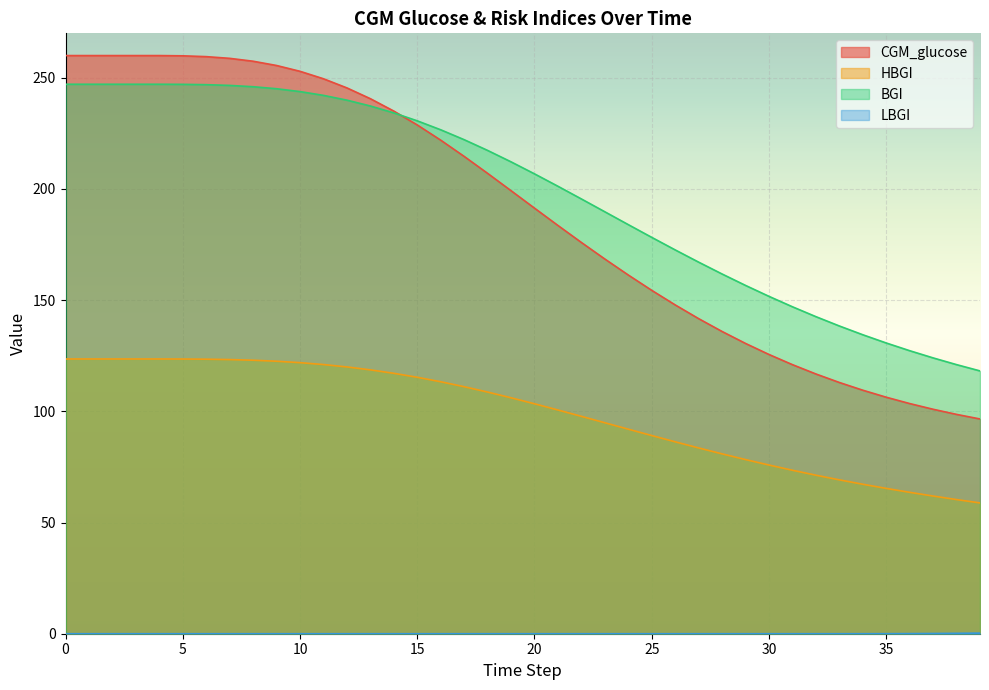

Reading left to right, transcribe all the data shown in this chart.

CGM_glucose: 0=260.0	1=260.0	2=260.0	3=260.0	4=260.0	5=259.9	6=259.5	7=258.8	8=257.5	9=255.5	10=252.9	11=249.6	12=245.5	13=240.6	14=235.0	15=228.8	16=222.0	17=214.7	18=207.0	19=199.2	20=191.4	21=183.6	22=175.9	23=168.5	24=161.3	25=154.4	26=147.9	27=141.7	28=135.9	29=130.5	30=125.6	31=121.0	32=116.8	33=113.0	34=109.5	35=106.4	36=103.5	37=100.9	38=98.6	39=96.6
HBGI: 0=123.6	1=123.6	2=123.6	3=123.6	4=123.6	5=123.5	6=123.5	7=123.3	8=123.0	9=122.5	10=121.9	11=121.1	12=120.0	13=118.7	14=117.1	15=115.3	16=113.3	17=111.1	18=108.7	19=106.1	20=103.4	21=100.6	22=97.8	23=94.9	24=92.0	25=89.1	26=86.3	27=83.6	28=80.9	29=78.3	30=75.9	31=73.5	32=71.3	33=69.2	34=67.2	35=65.4	36=63.6	37=61.9	38=60.3	39=58.8
BGI: 0=247.1	1=247.1	2=247.1	3=247.1	4=247.1	5=247.1	6=246.9	7=246.6	8=246.0	9=245.1	10=243.8	11=242.1	12=239.9	13=237.3	14=234.2	15=230.7	16=226.6	17=222.2	18=217.3	19=212.2	20=206.8	21=201.2	22=195.5	23=189.8	24=184.0	25=178.2	26=172.6	27=167.1	28=161.8	29=156.6	30=151.7	31=147.0	32=142.6	33=138.4	34=134.5	35=130.7	36=127.3	37=124.0	38=121.0	39=118.2
LBGI: 0=0.0	1=0.0	2=0.0	3=0.0	4=0.0	5=0.0	6=0.0	7=0.0	8=0.0	9=0.0	10=0.0	11=0.0	12=0.0	13=0.0	14=0.0	15=0.0	16=0.0	17=0.0	18=0.0	19=0.0	20=0.0	21=0.0	22=0.0	23=0.0	24=0.0	25=0.0	26=0.0	27=0.0	28=0.0	29=0.0	30=0.0	31=0.0	32=0.0	33=0.0	34=0.0	35=0.0	36=0.1	37=0.1	38=0.2	39=0.3